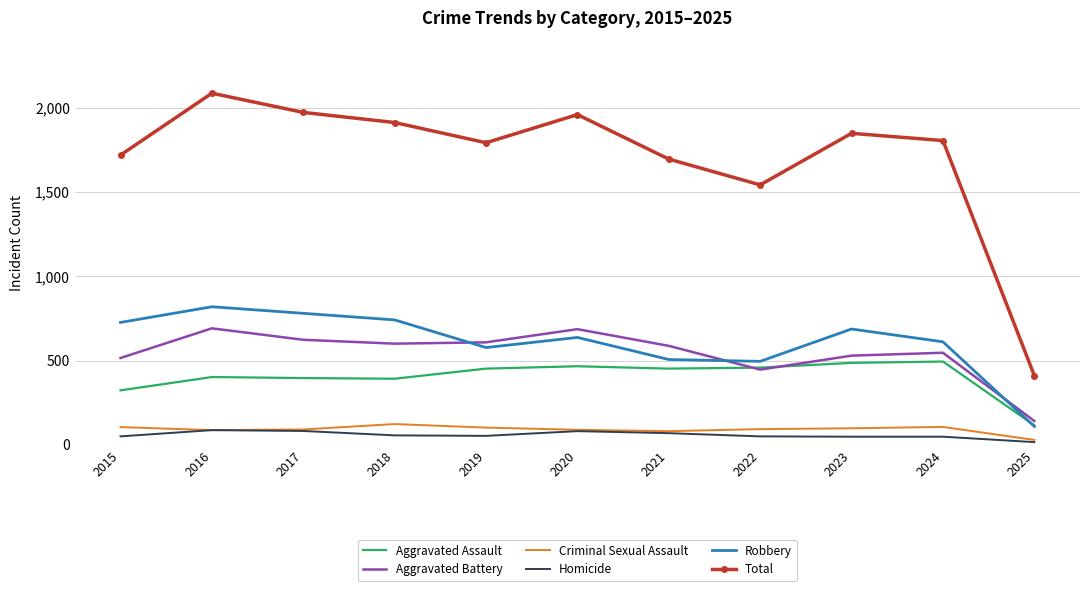

What is the sum of the Robbery values at 2025 and 2016?

928